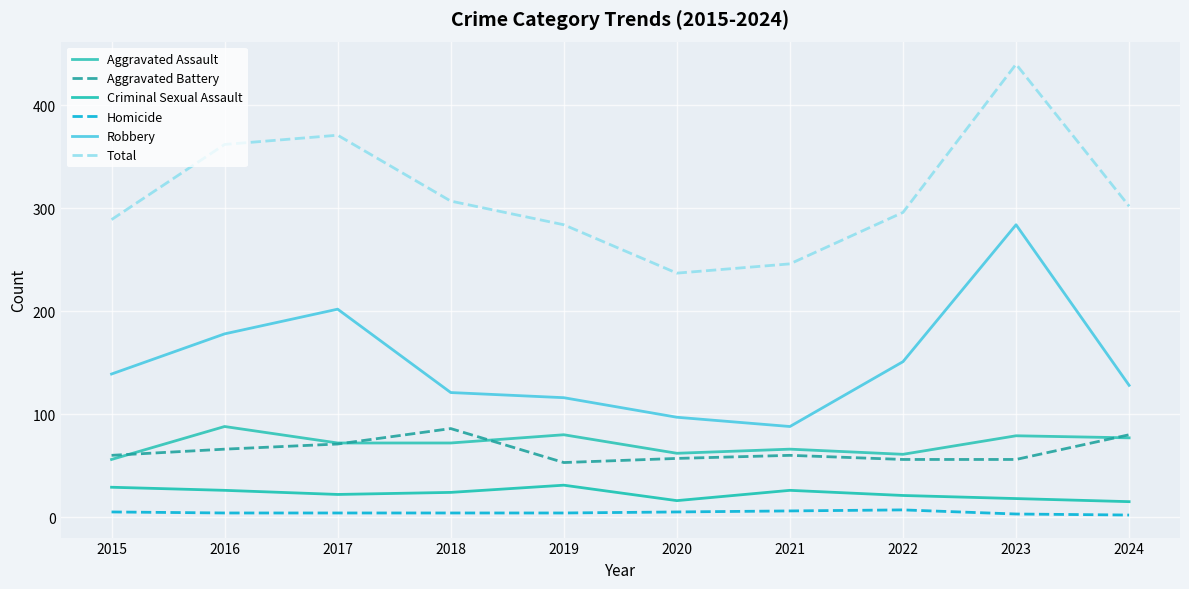

Between 2024 and 2022, which is larger?

2024